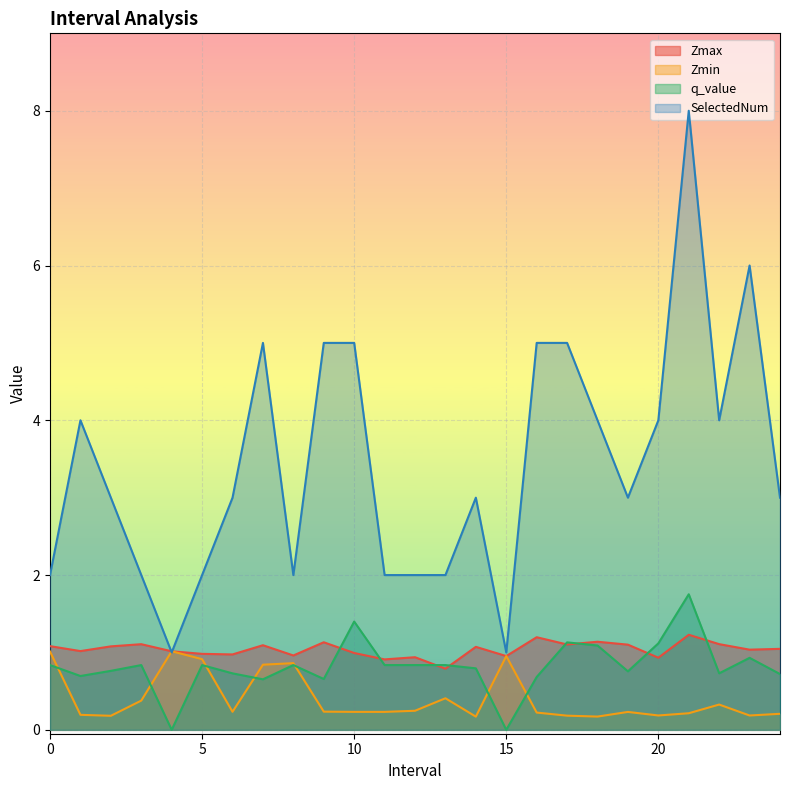

What is the value of the SelectedNum point at the 10th from the left?

5.0